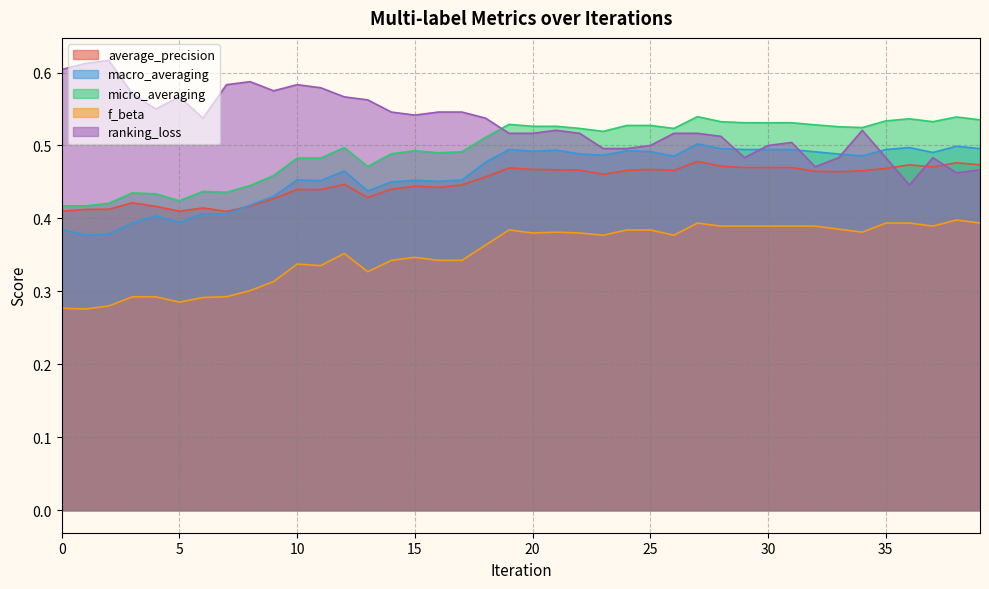

What is the smallest value displayed?

0.3